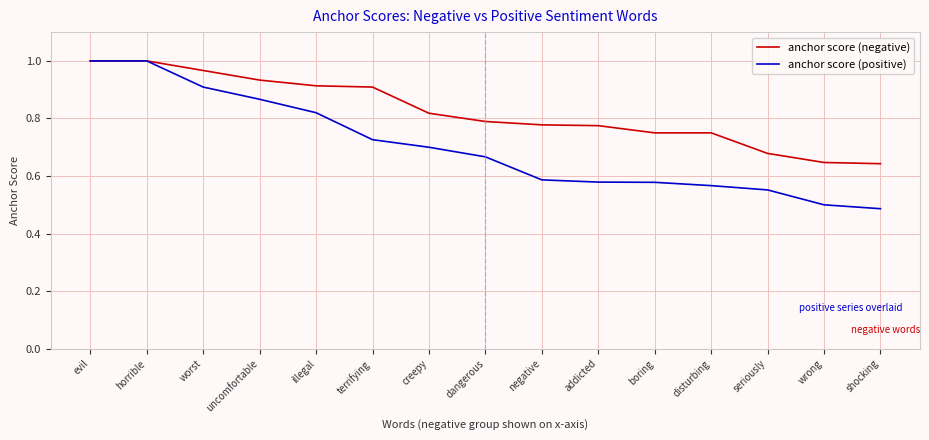

What is the sum of all anchor score (negative) values?

12.4